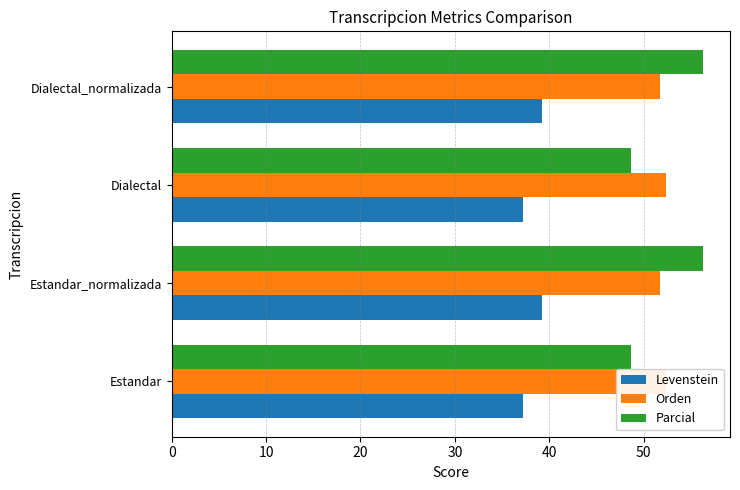

How many Orden values are between 51 and 52?

2